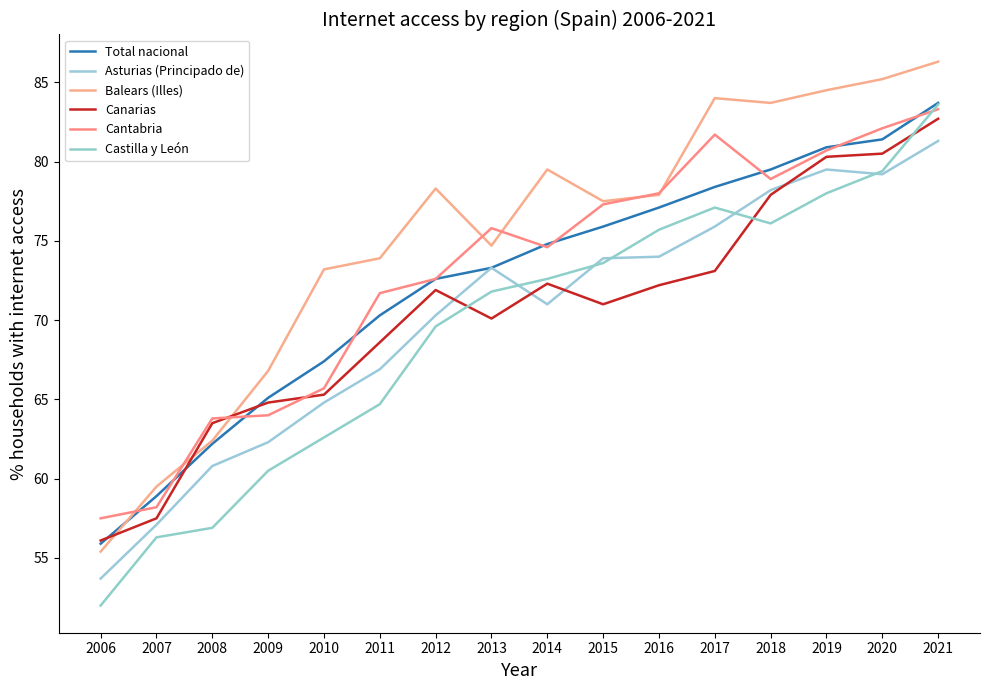

What value does the Castilla y León series have at 2017?

77.1